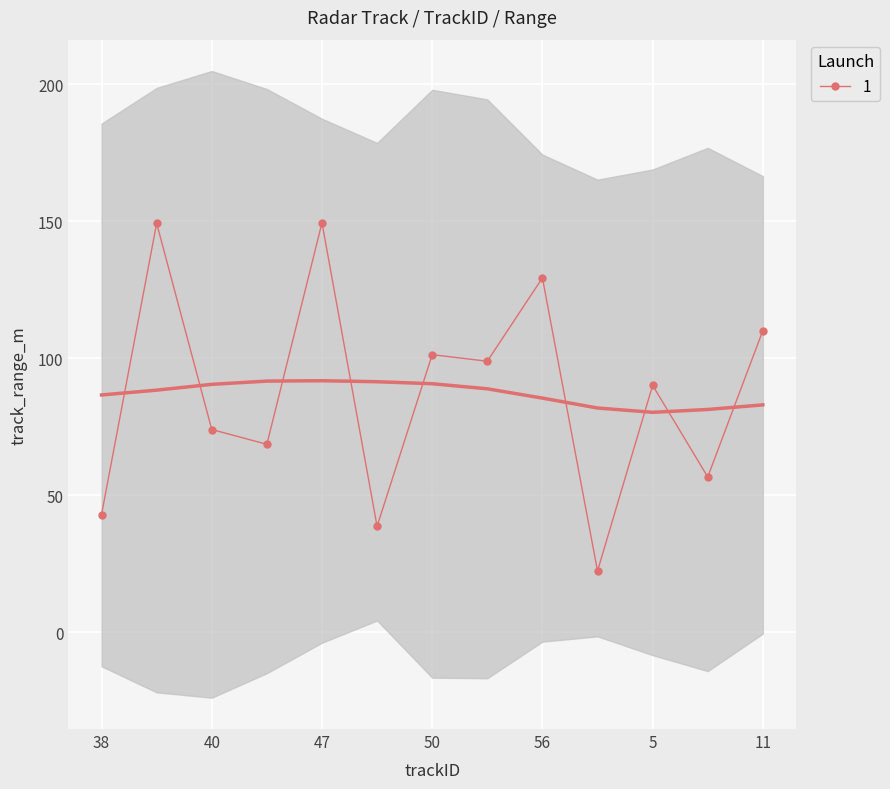

What is the difference between the maximum and minimum values?

127.0